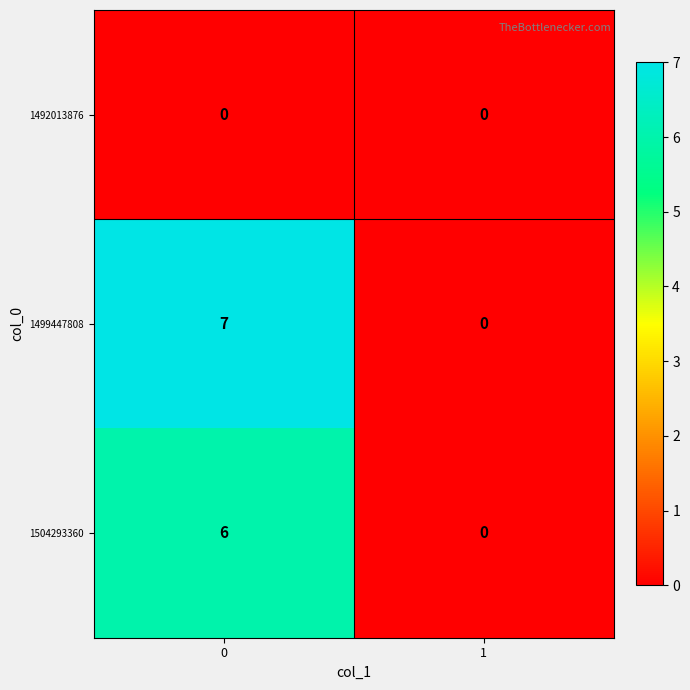

Reading left to right, what are all the values shown in this chart?

1492013876: 0	0
1499447808: 7	0
1504293360: 6	0